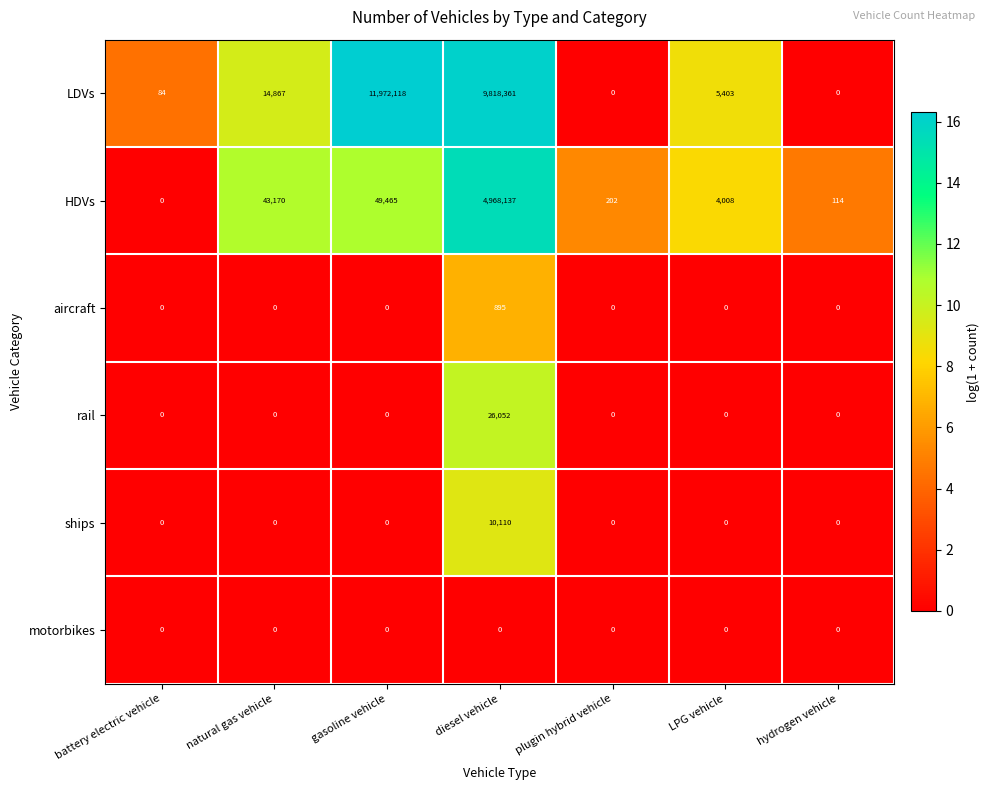

Is it true that ships equals 0 at hydrogen vehicle?

True